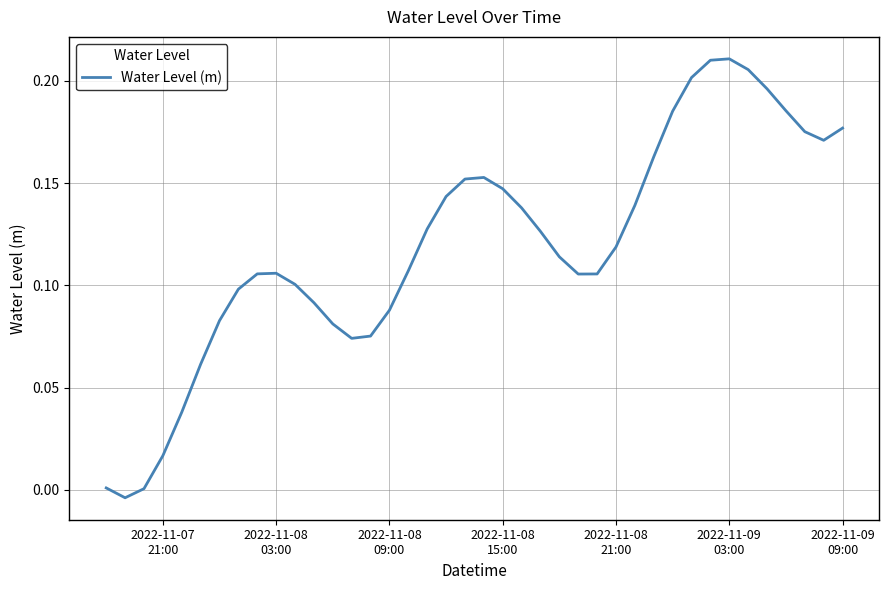

Is this an area chart (filled region under the line)?

No